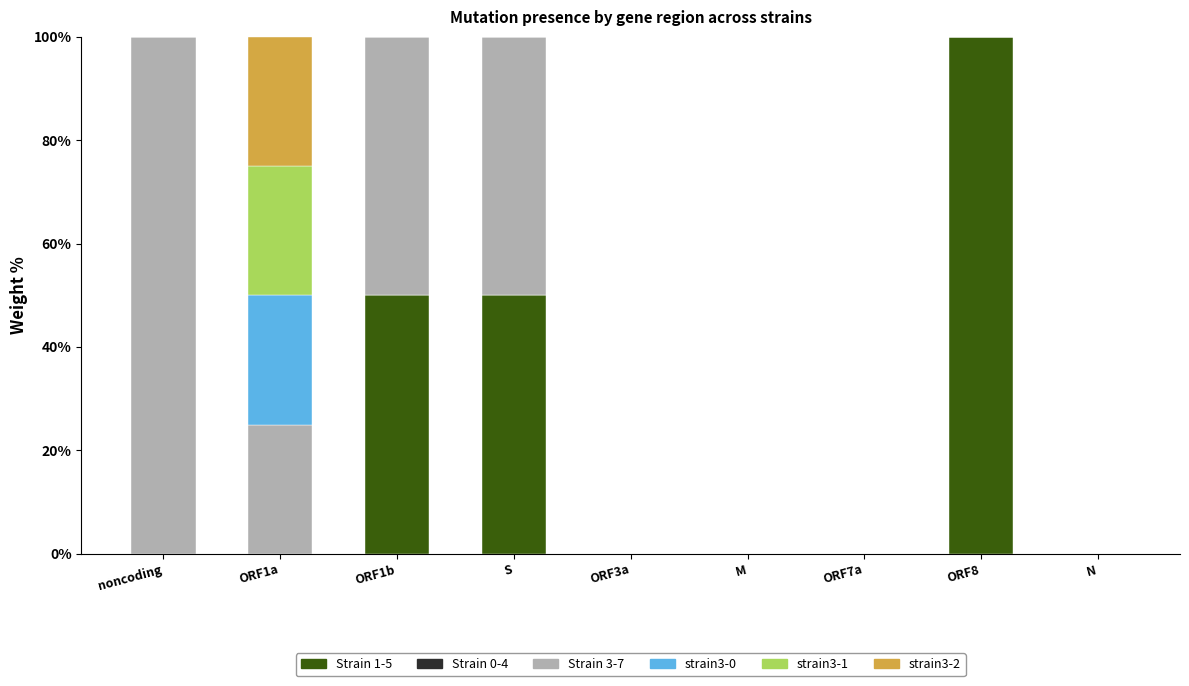

What is the maximum value for Strain 1-5?

100